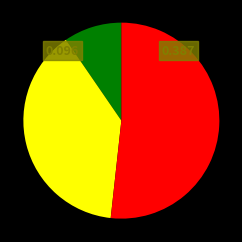

Is there a majority slice in this chart?

Yes